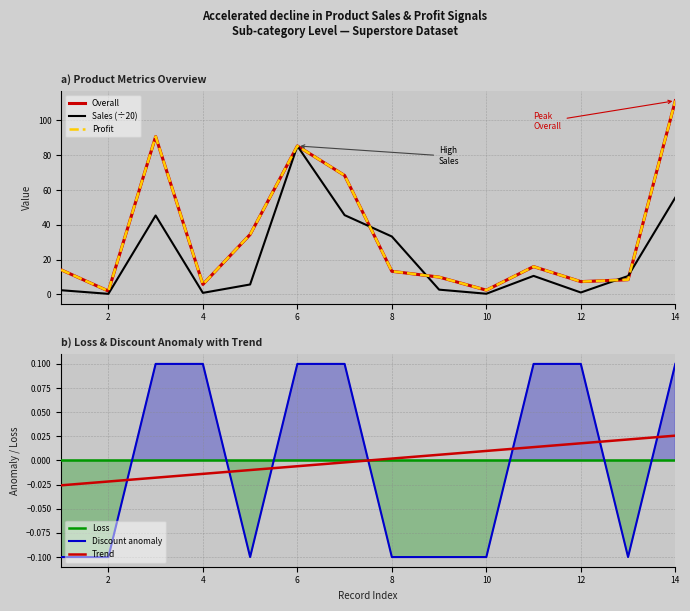

Which series has the widest spread of values?

Overall